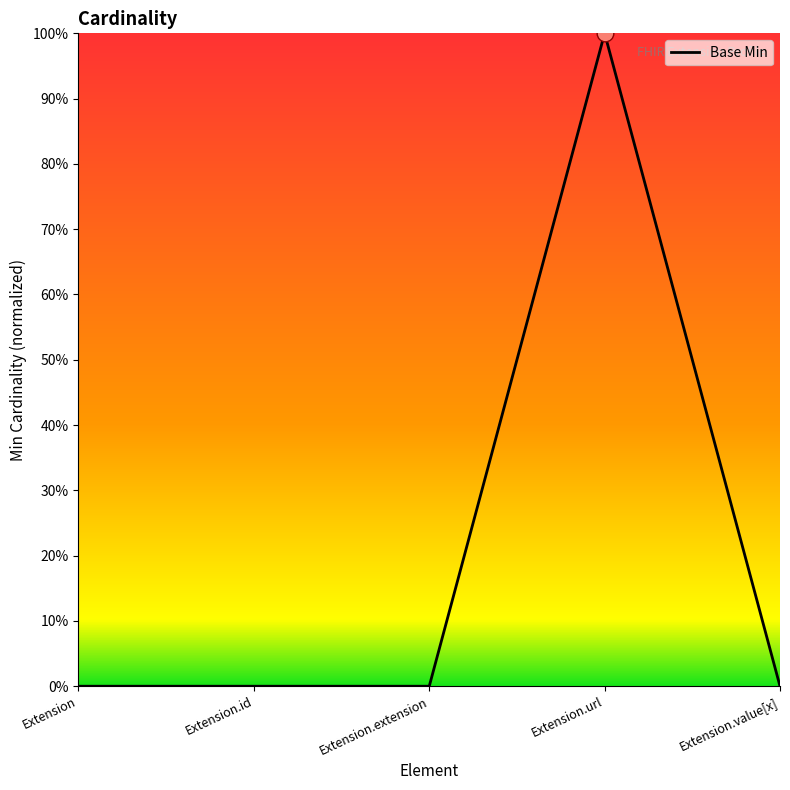

What is the sum of all values?

1